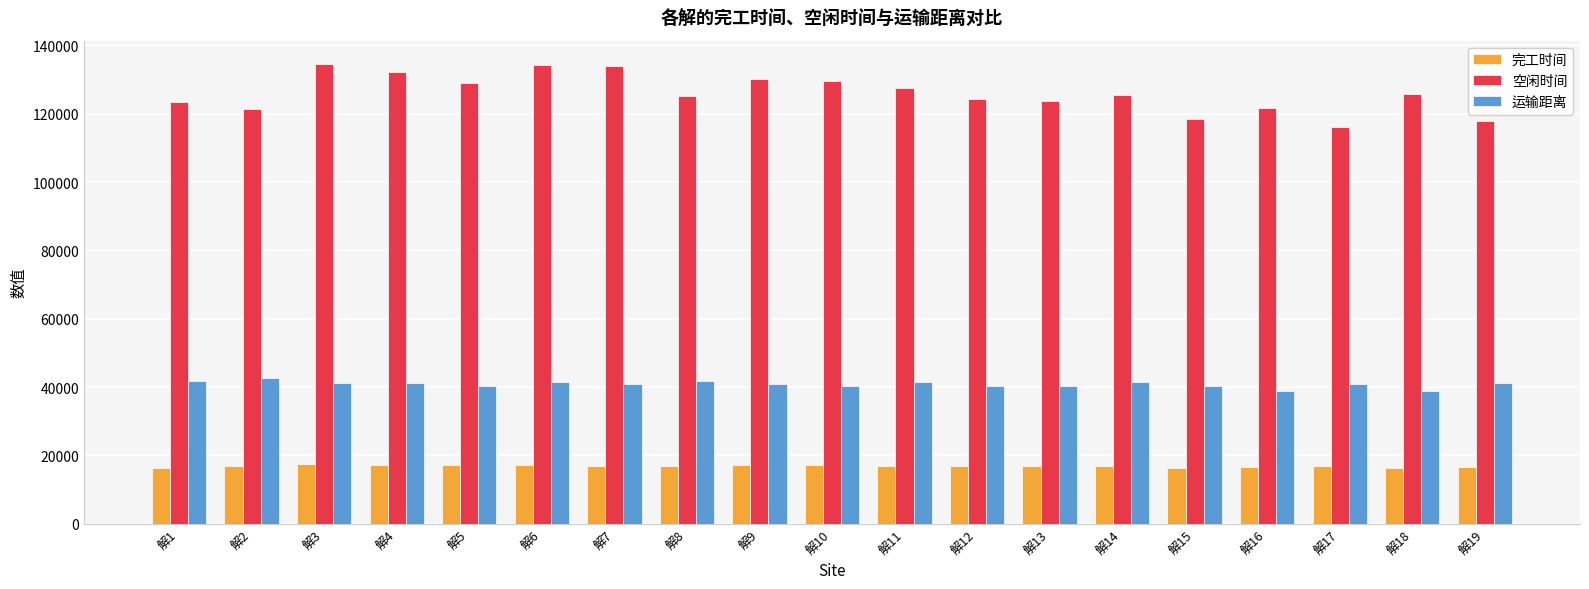

Which series has the largest total across all categories?

空闲时间